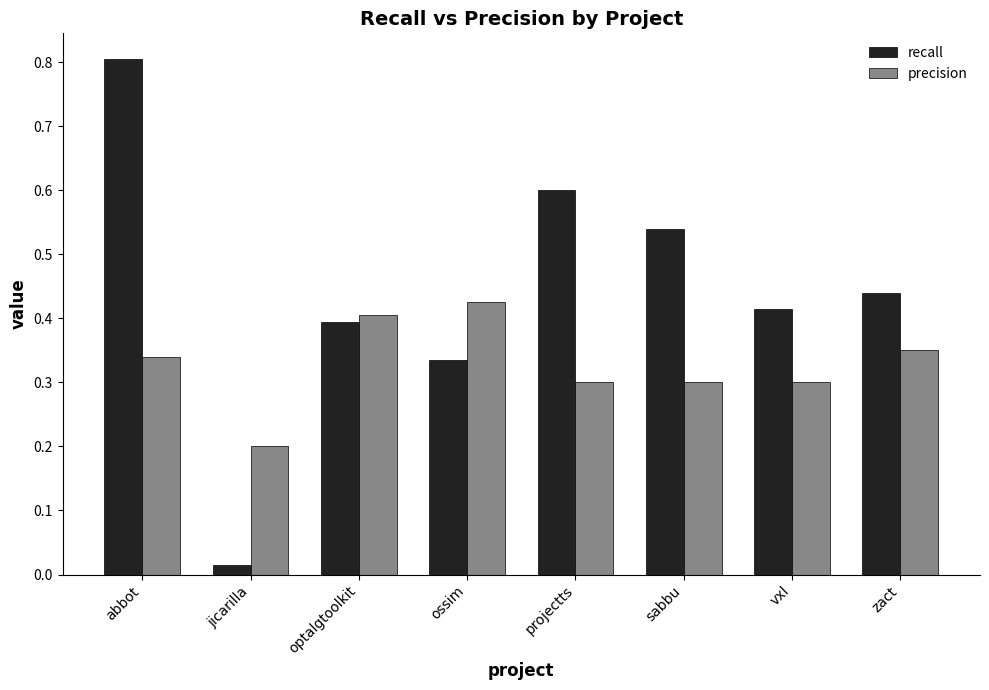

What is the label of the 5th bar from the right?

ossim